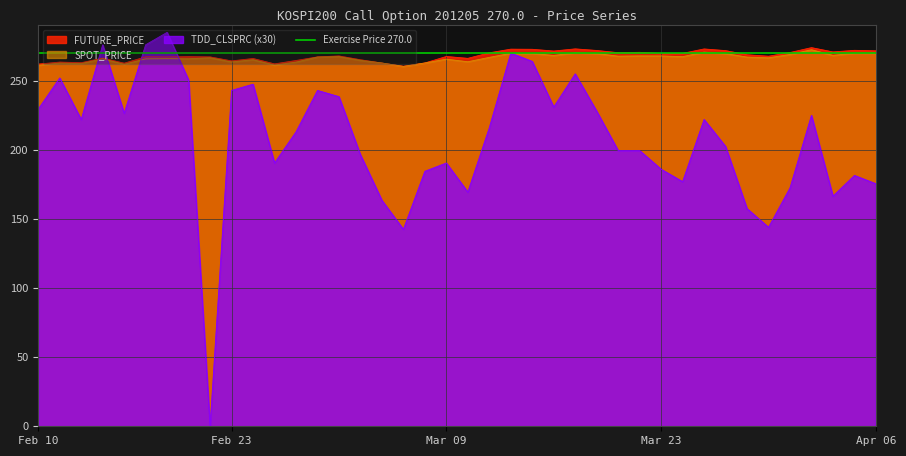

What is the average value of the SPOT_PRICE series?

266.4